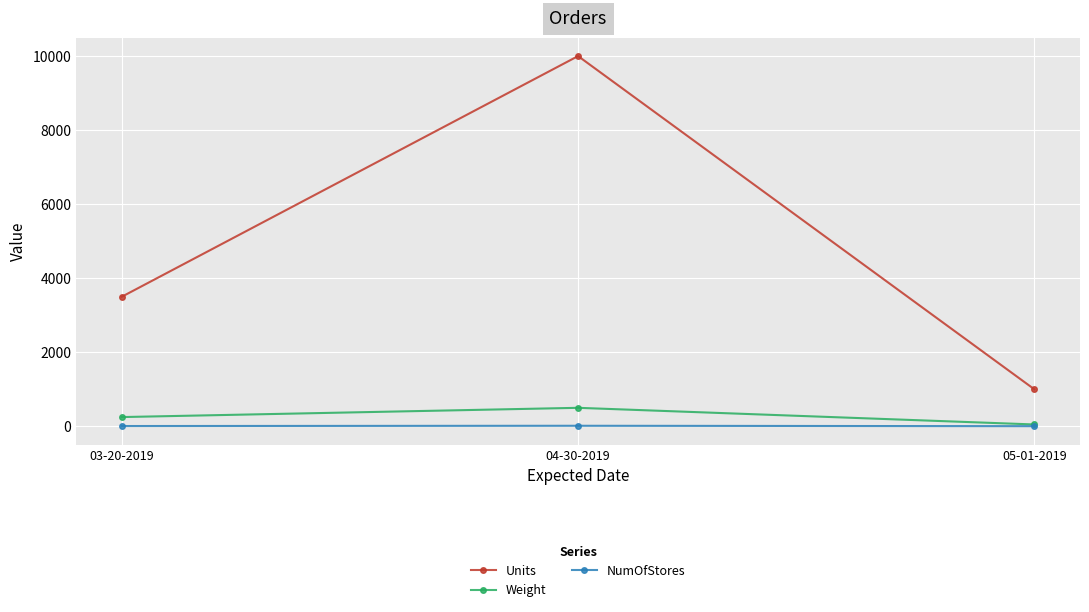

What is the difference between the Units values at 05-01-2019 and 03-20-2019?

2500